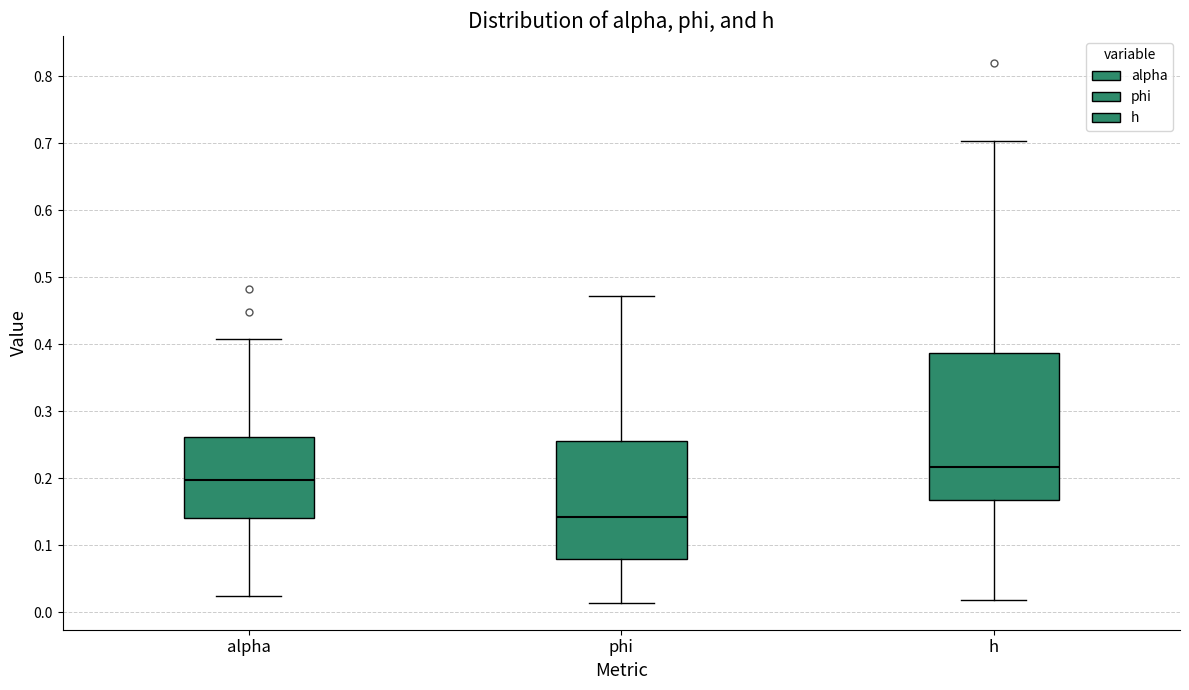

Where is the upper edge of the box for alpha on the y-axis? The values are not printed on the chart, so give them approximately, as read against the axis.

0.26